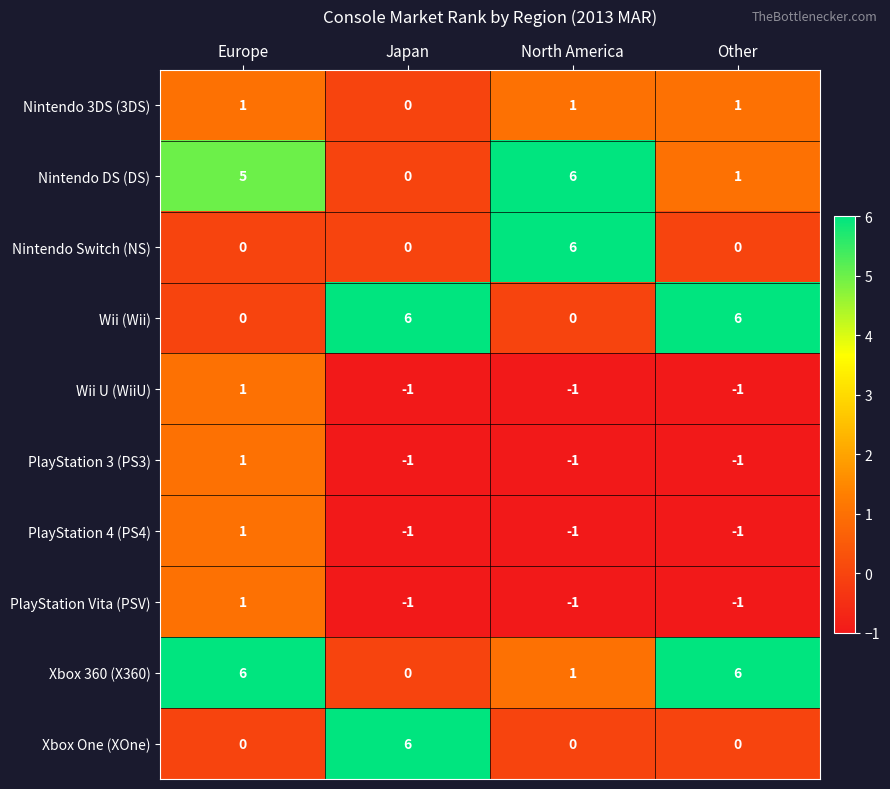

At which label does Xbox One (XOne) reach its peak?

Japan